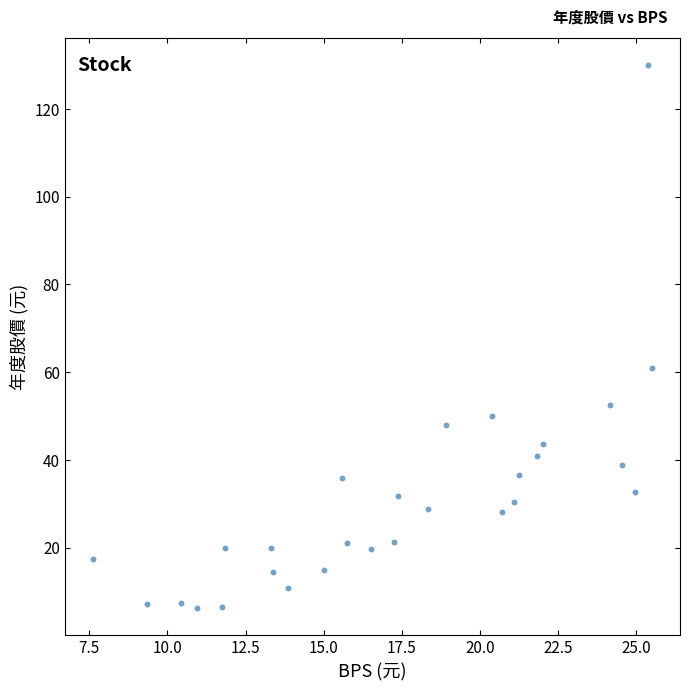

What is the range of X values (max minus min)?

17.9